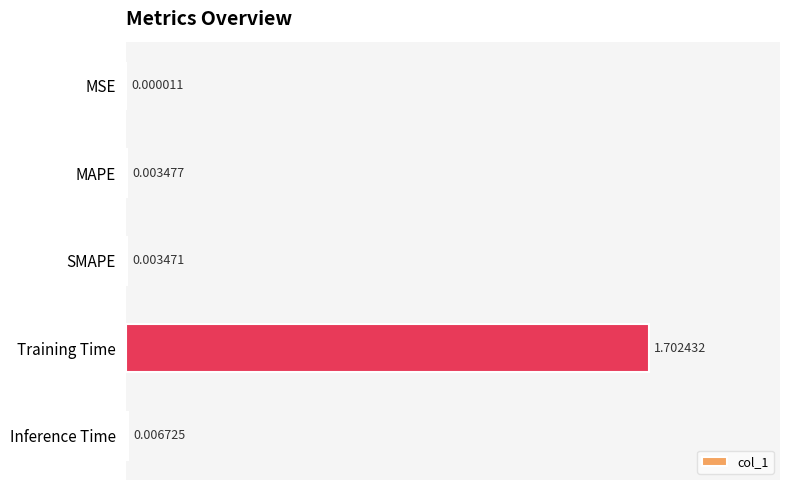

What is the sum of all values?

1.7